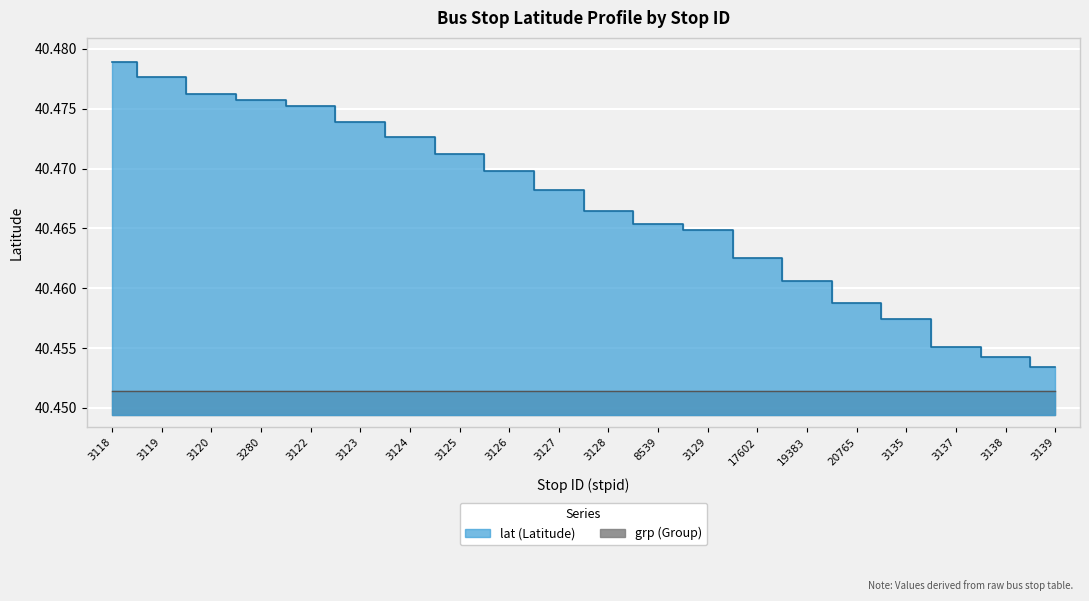

Which label corresponds to the smallest value in the chart?

3139